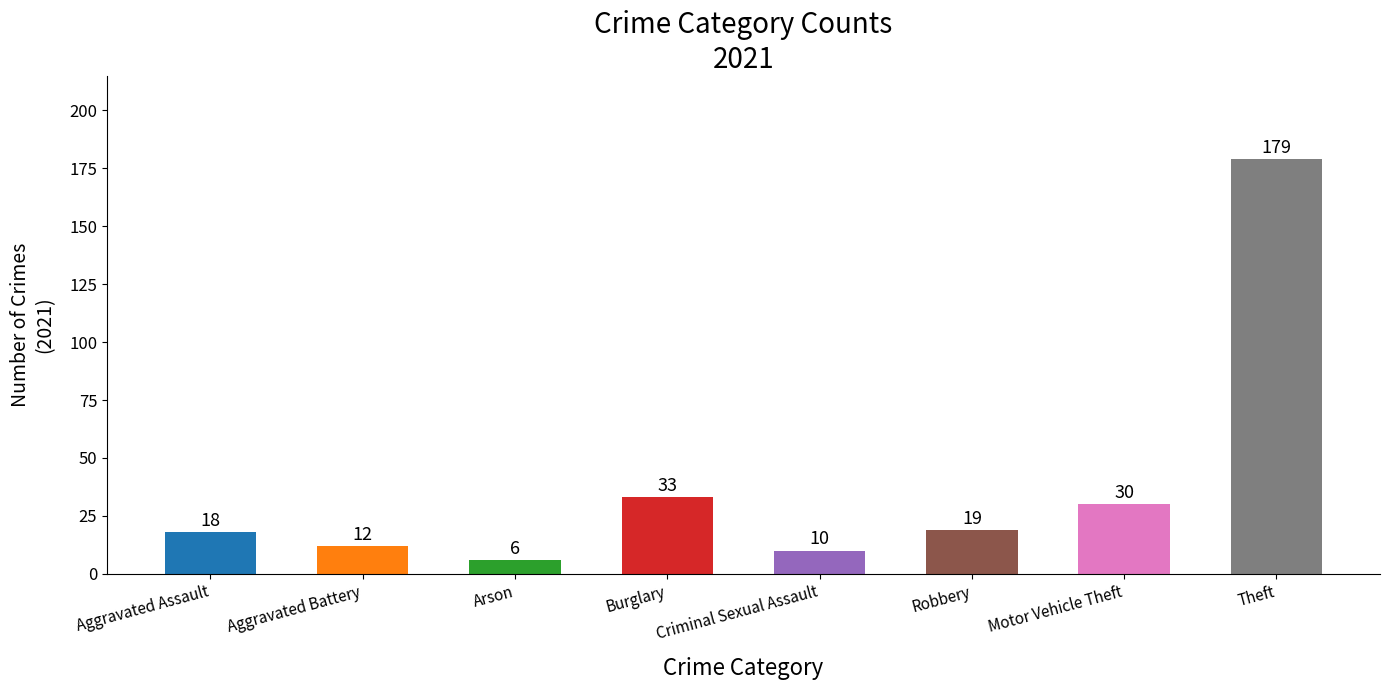

At which label is the value closest to 92?

Burglary